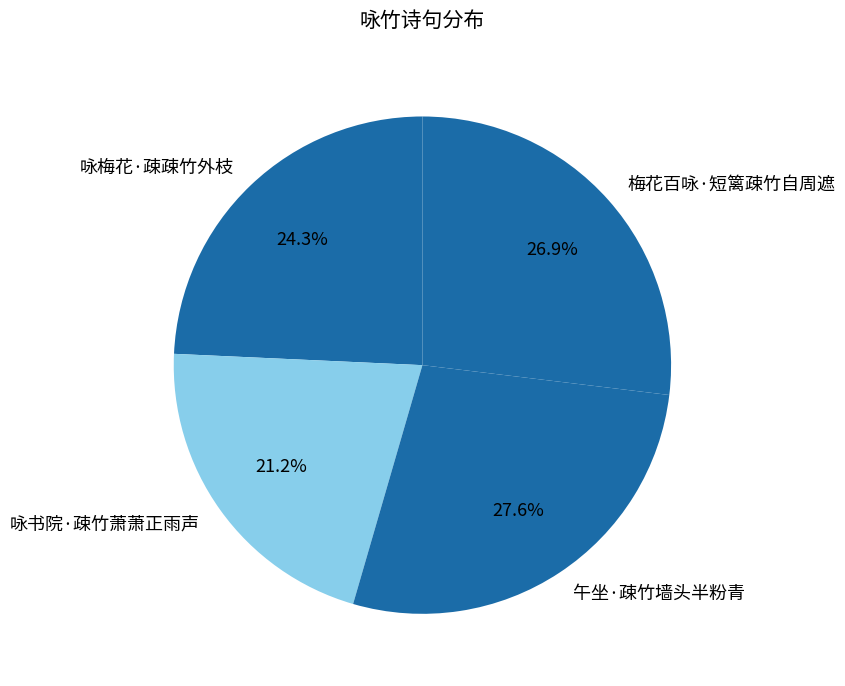

How much of the chart is everything except 午坐·疎竹墙头半粉青?

72.4%